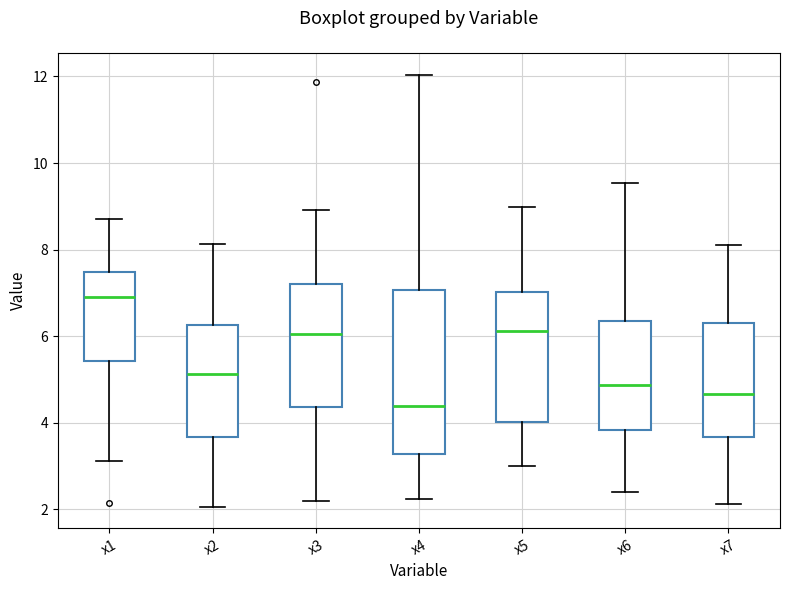

Reading left to right, read every box against the y-axis: the position of its median line, the range the box covers, and the ends of its whiskers. The values are not printed on the chart, so give them approximately, as read against the axis.

x1: median 7.0, box 5.4 to 7.4, whiskers 3.2 to 8.8
x2: median 5.2, box 3.6 to 6.2, whiskers 2.0 to 8.2
x3: median 6.0, box 4.4 to 7.2, whiskers 2.2 to 9.0
x4: median 4.4, box 3.2 to 7.0, whiskers 2.2 to 12.0
x5: median 6.2, box 4.0 to 7.0, whiskers 3.0 to 9.0
x6: median 4.8, box 3.8 to 6.4, whiskers 2.4 to 9.6
x7: median 4.6, box 3.6 to 6.2, whiskers 2.2 to 8.2